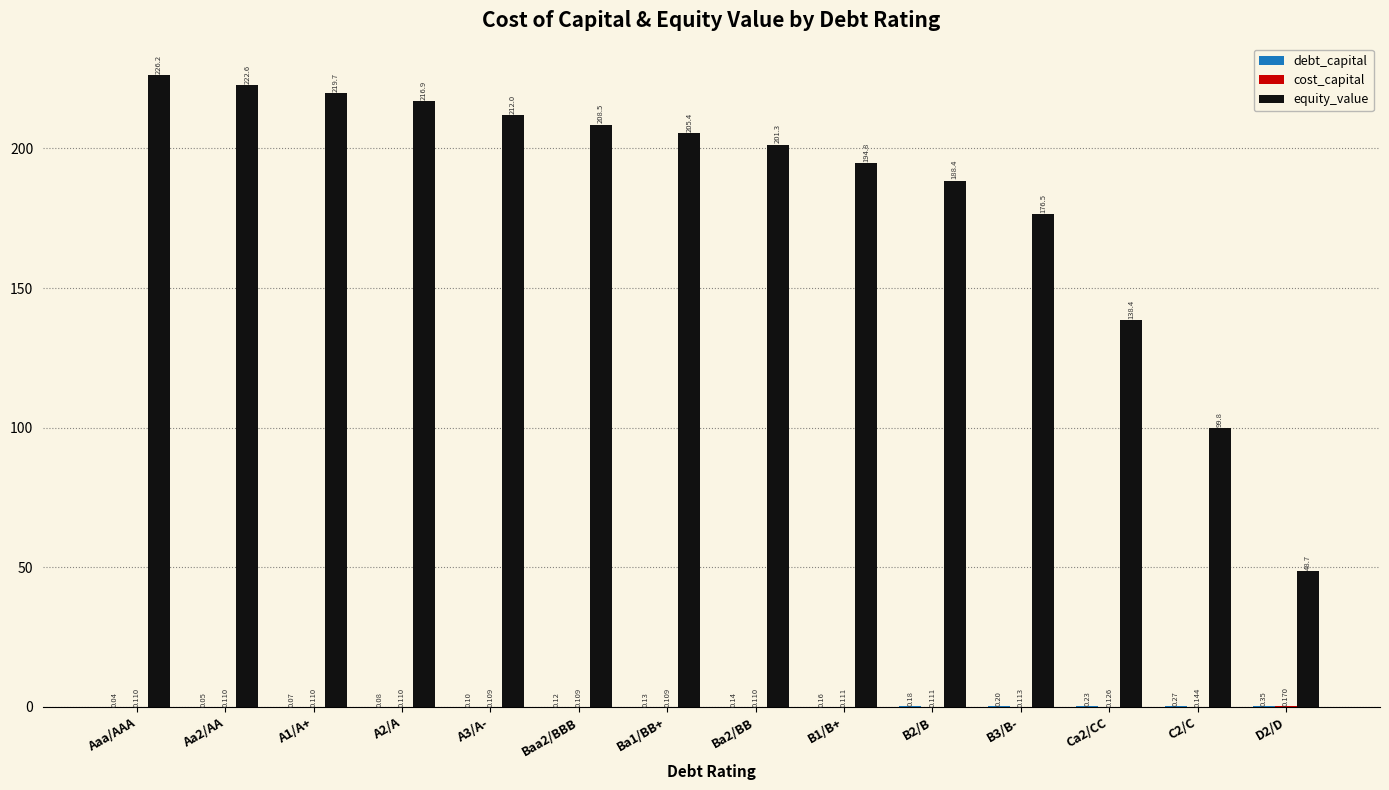

At which category is the sum across all series the highest?

Aaa/AAA